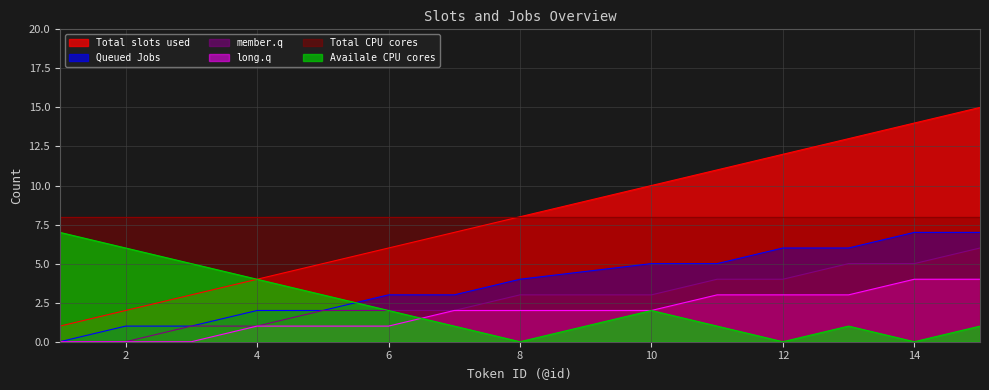

Rank the categories by Total slots used value from highest to lowest.

15, 14, 13, 12, 11, 10, 8, 7, 6, 5, 4, 3, 2, 1